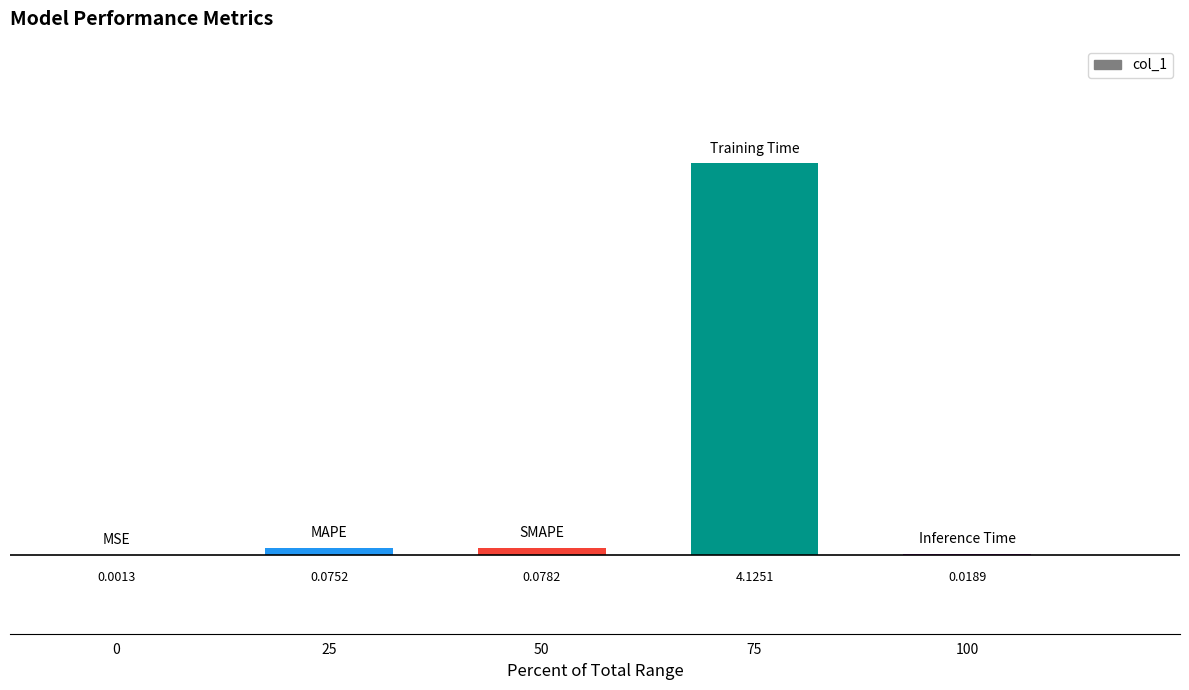

What is the sum of all values?

4.3